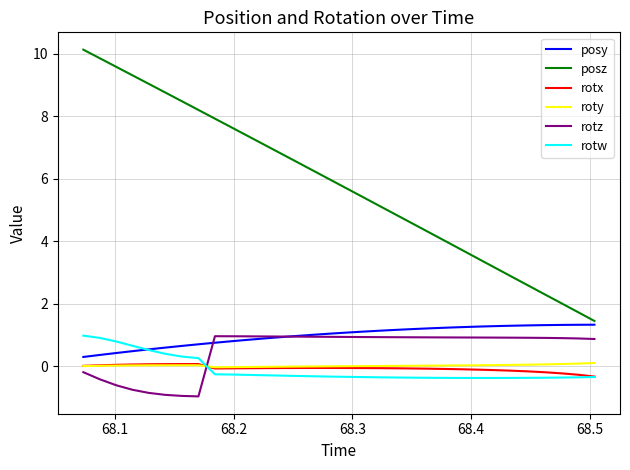

Which series has the largest total across all categories?

posz